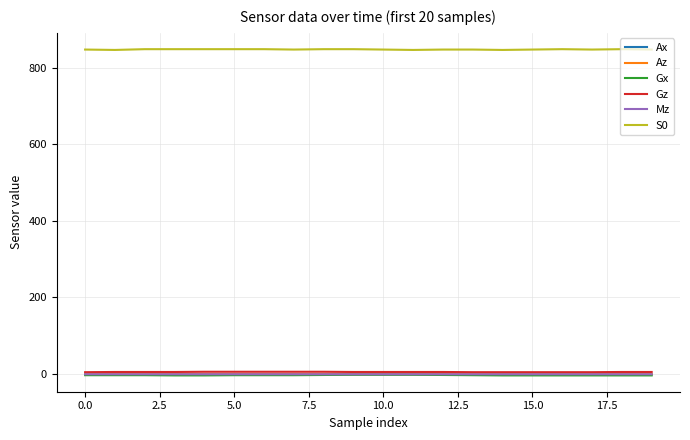

True or false: Mz and Az cross at least once.

False